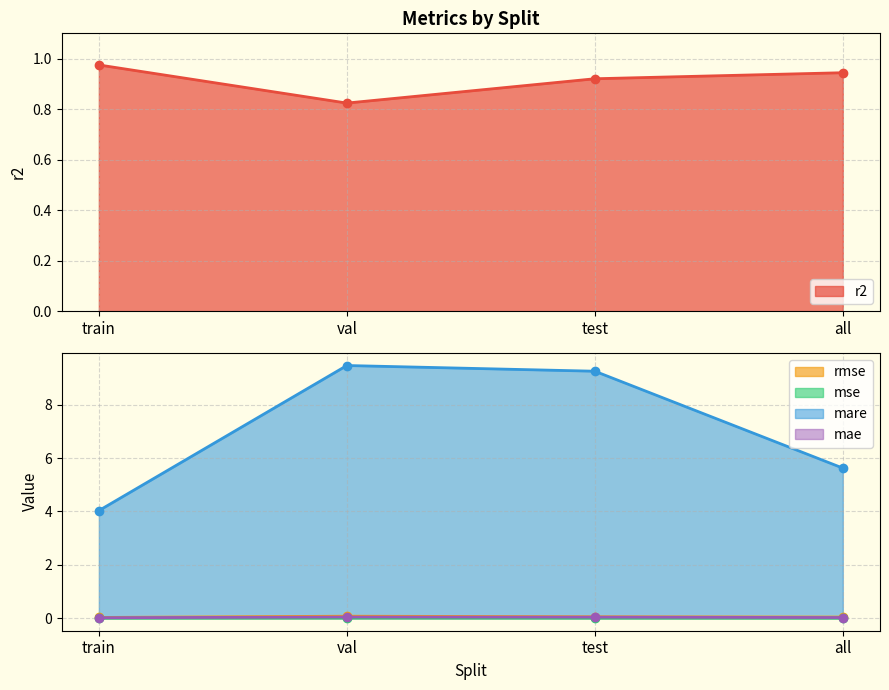

Which category has the lowest value in the r2 series?

val